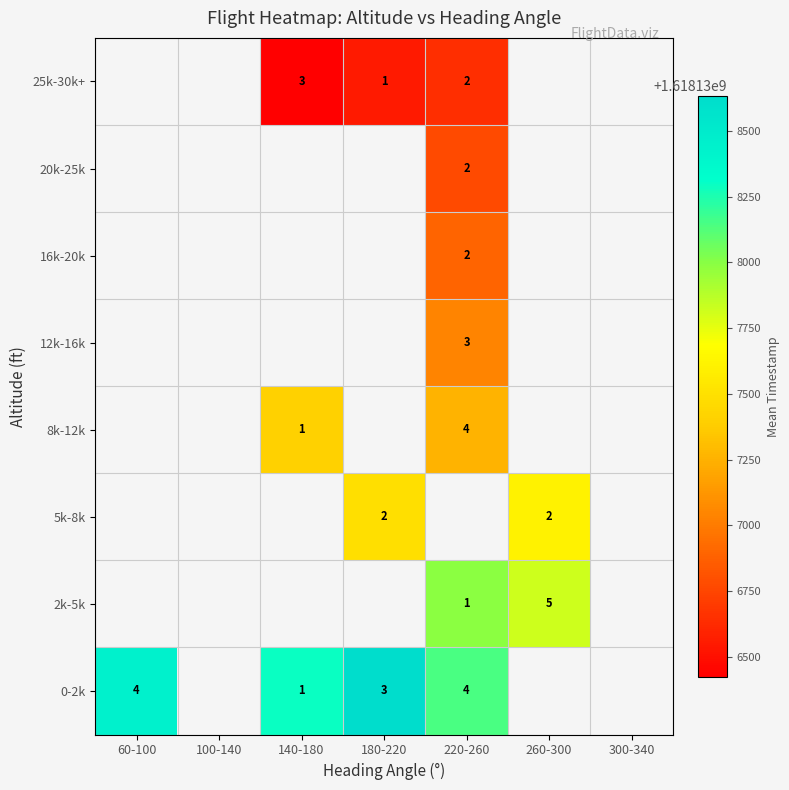

Is the value of 12k-16k at 260-300 greater than the value of 20k-25k at 260-300?

No